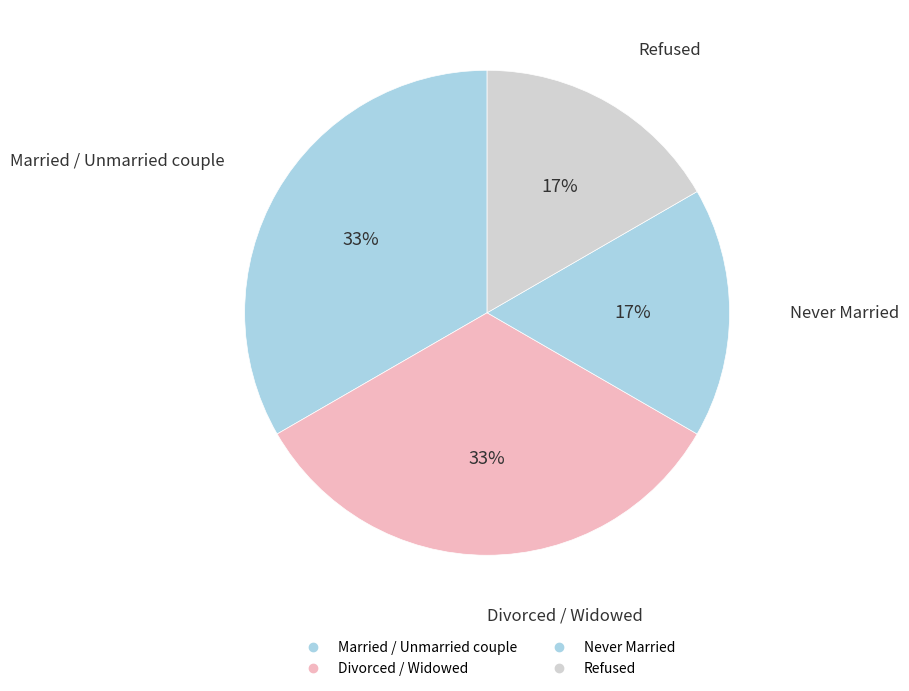

Count the number of slices in the pie.

4